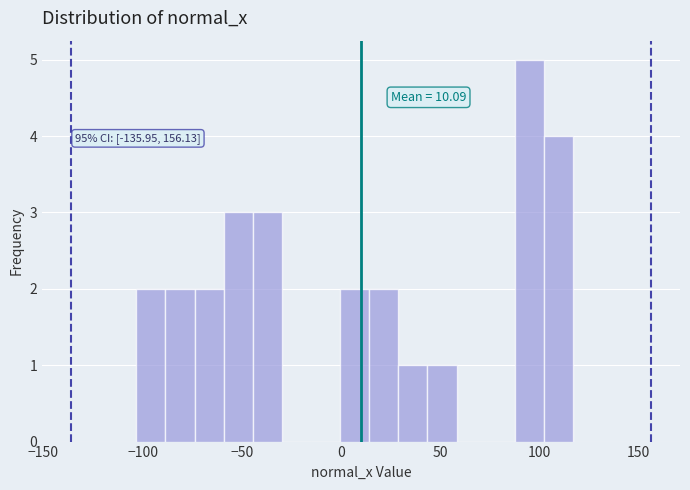

Read against the x-axis, roughly where is the centre of the tallest bar?

95